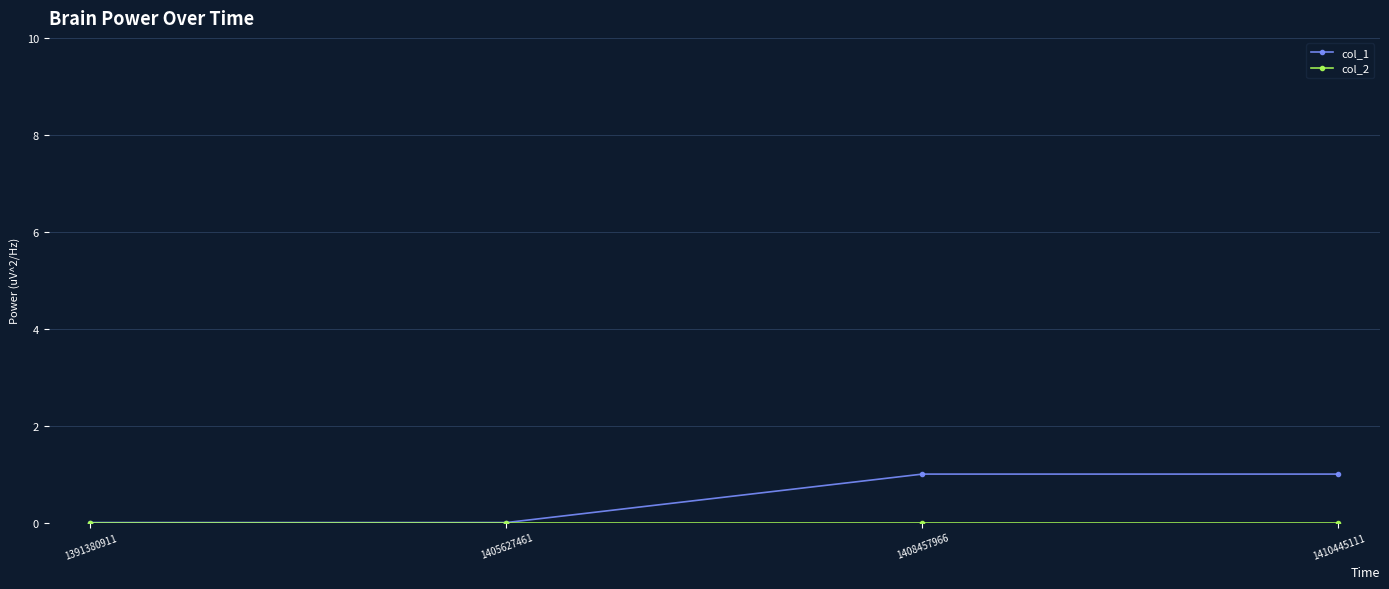

How many lines are shown in the chart?

2